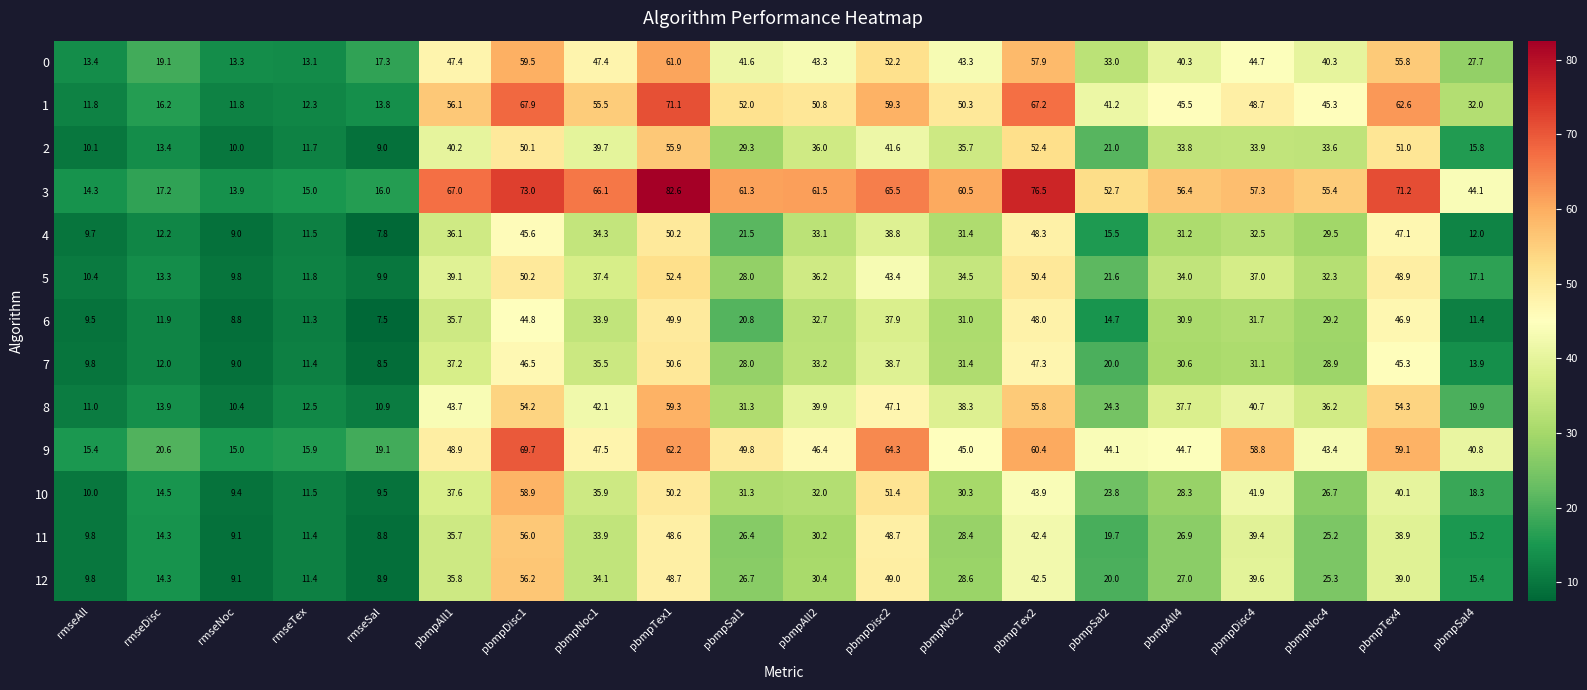

Where does the 1 series first go above 50?

pbmpAll1